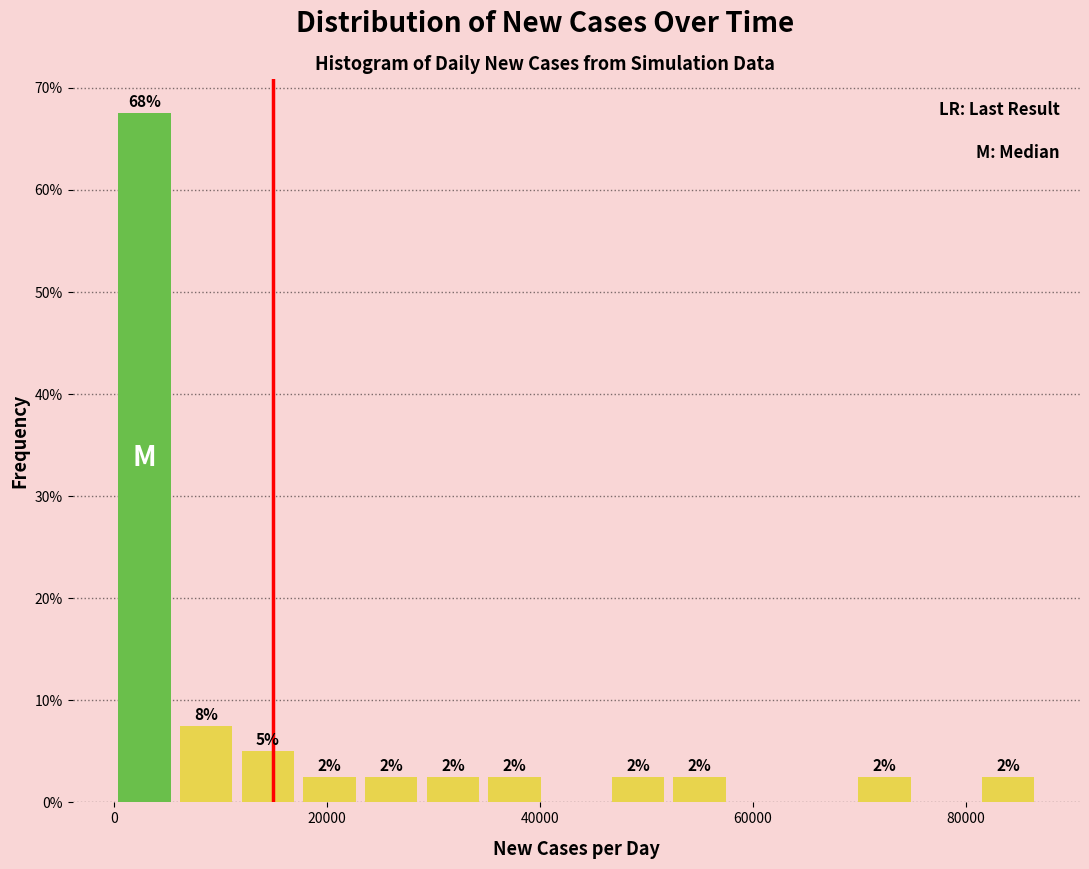

Read against the x-axis, roughly where is the centre of the tallest bar?

2000